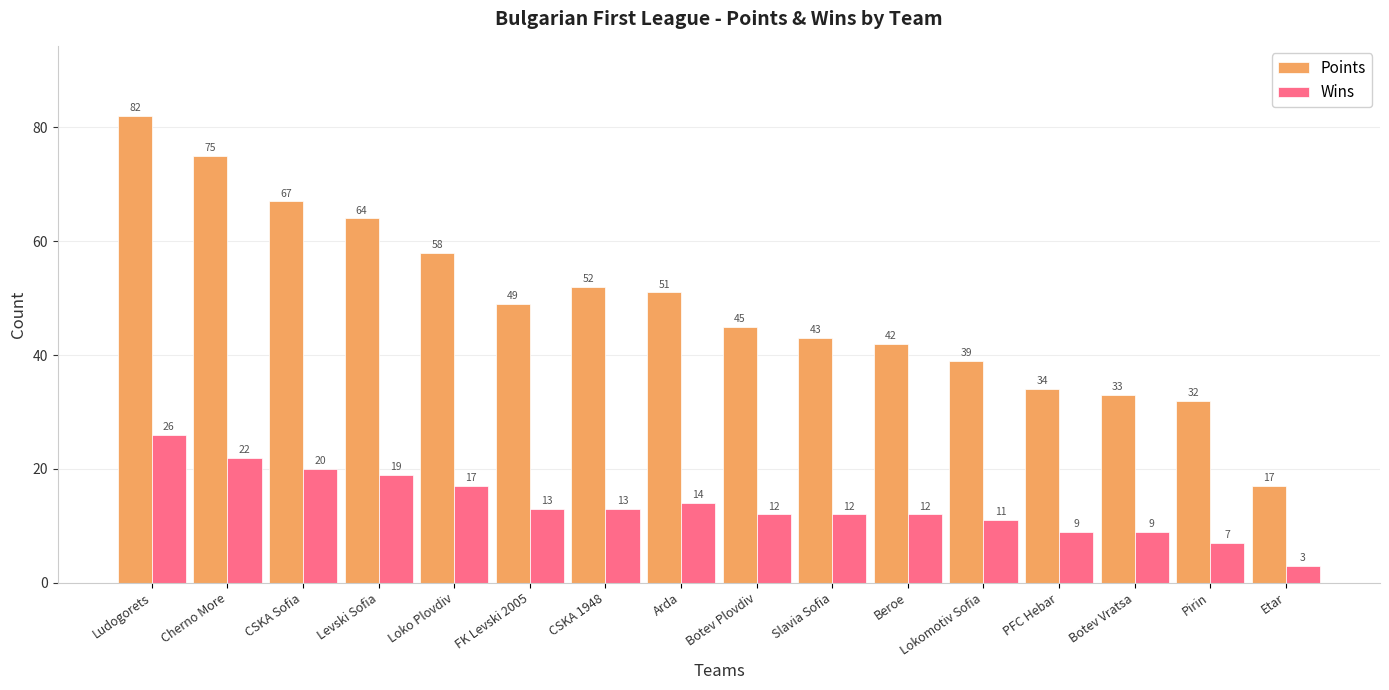

What is the difference between the Wins values at Arda and PFC Hebar?

5